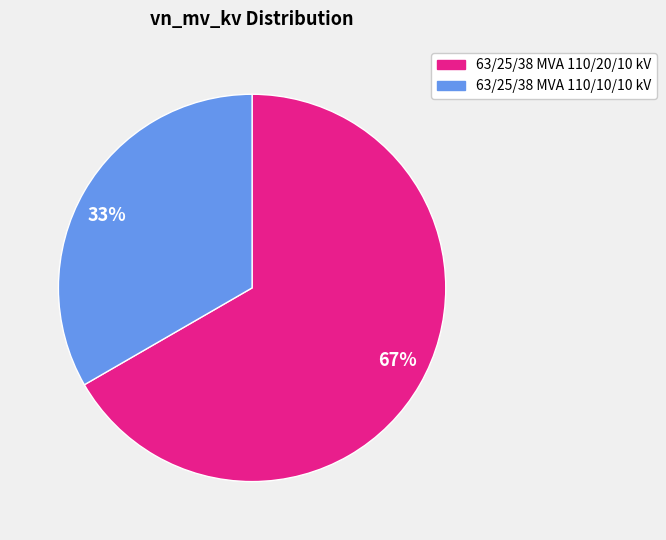

Is the sum of 63/25/38 MVA 110/20/10 kV and 63/25/38 MVA 110/10/10 kV greater than half?

Yes